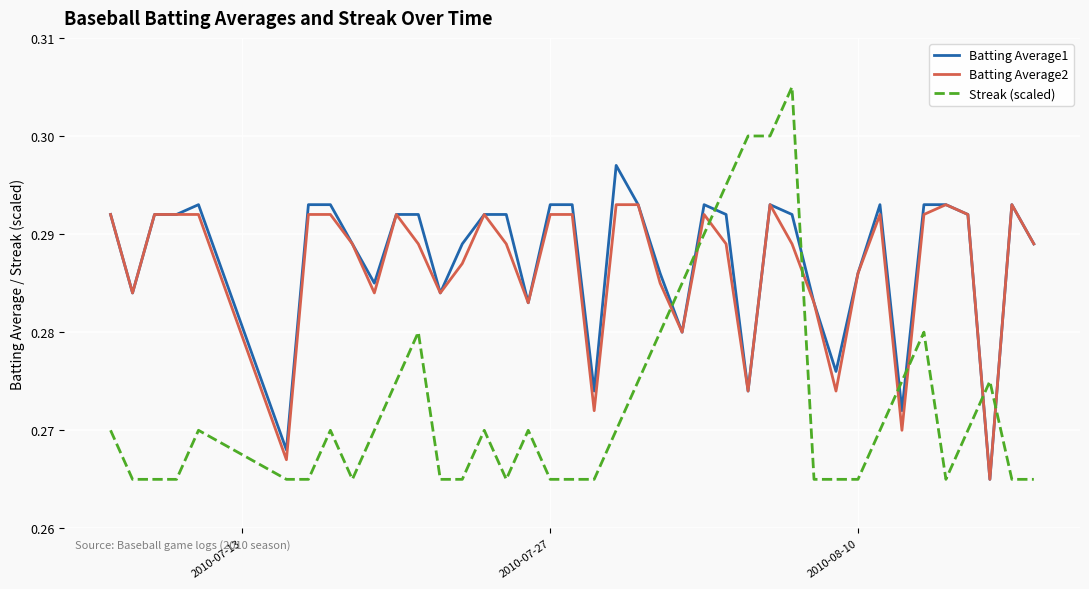

List the series in order of their peak value, lowest first.

Batting Average2, Batting Average1, Streak (scaled)